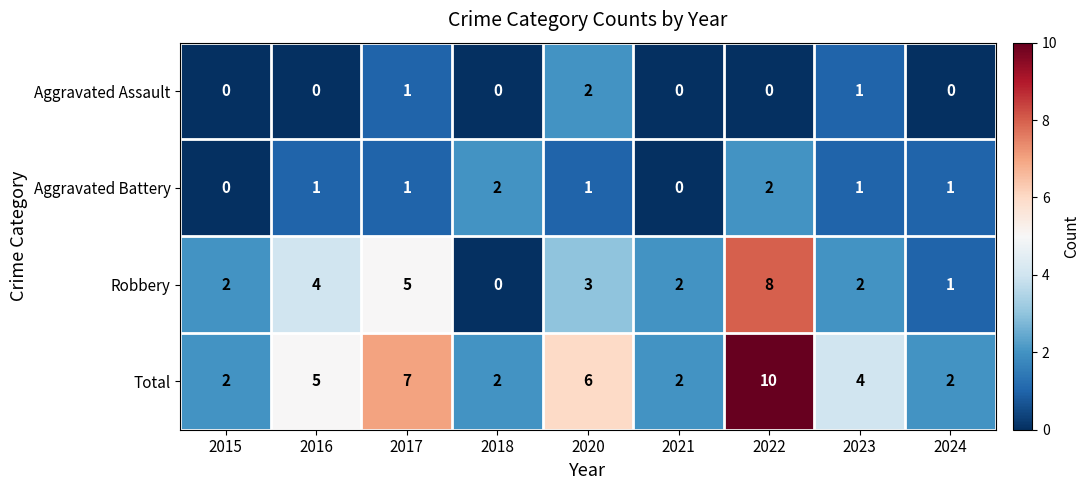

How many series are shown in this chart?

4